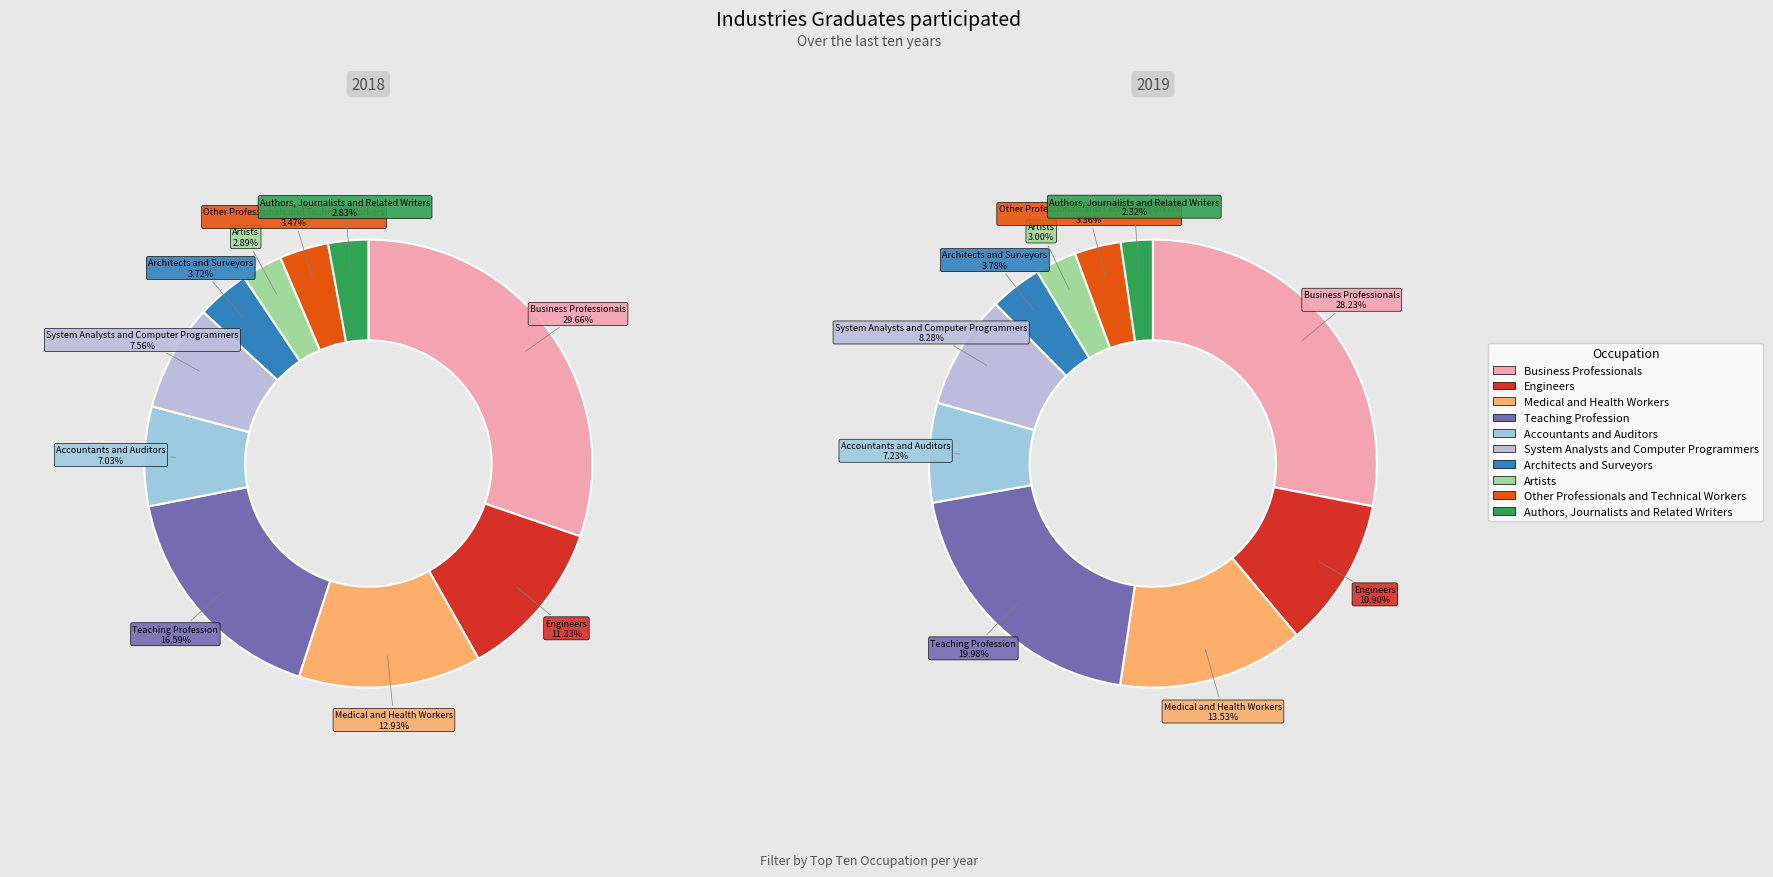

Do 39 and 24 together represent more than half of the pie?

No